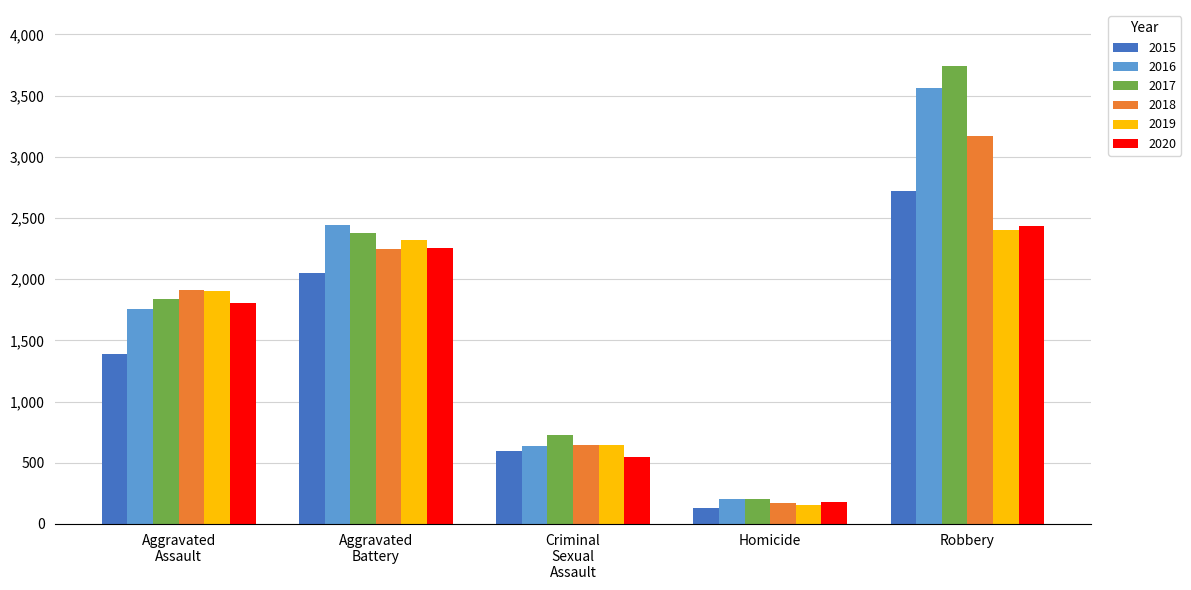

Count the number of categories in the chart.

5